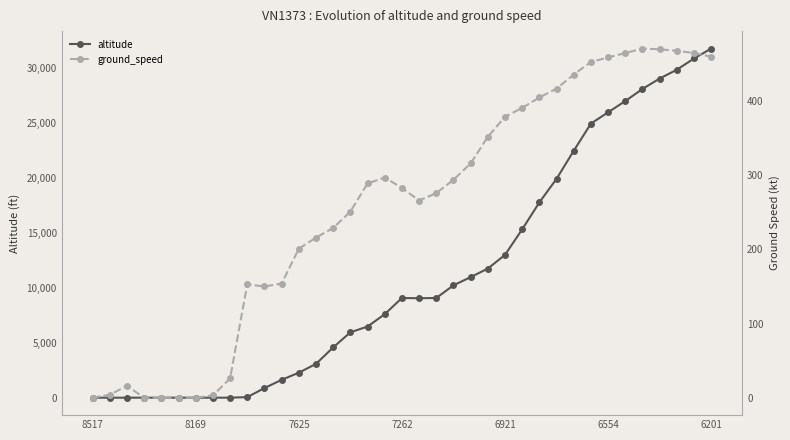

At 32, list the series in order from smallest to largest.

ground_speed, altitude